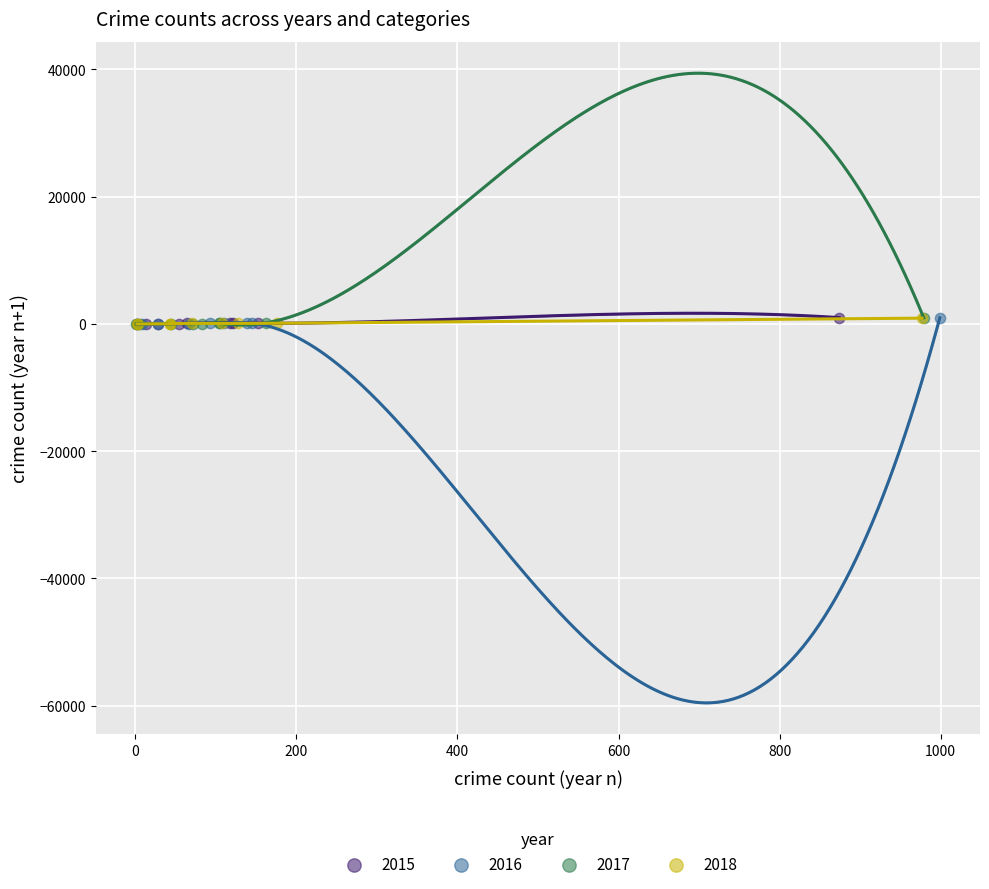

What are all the series names shown in the legend?

2015, 2016, 2017, 2018